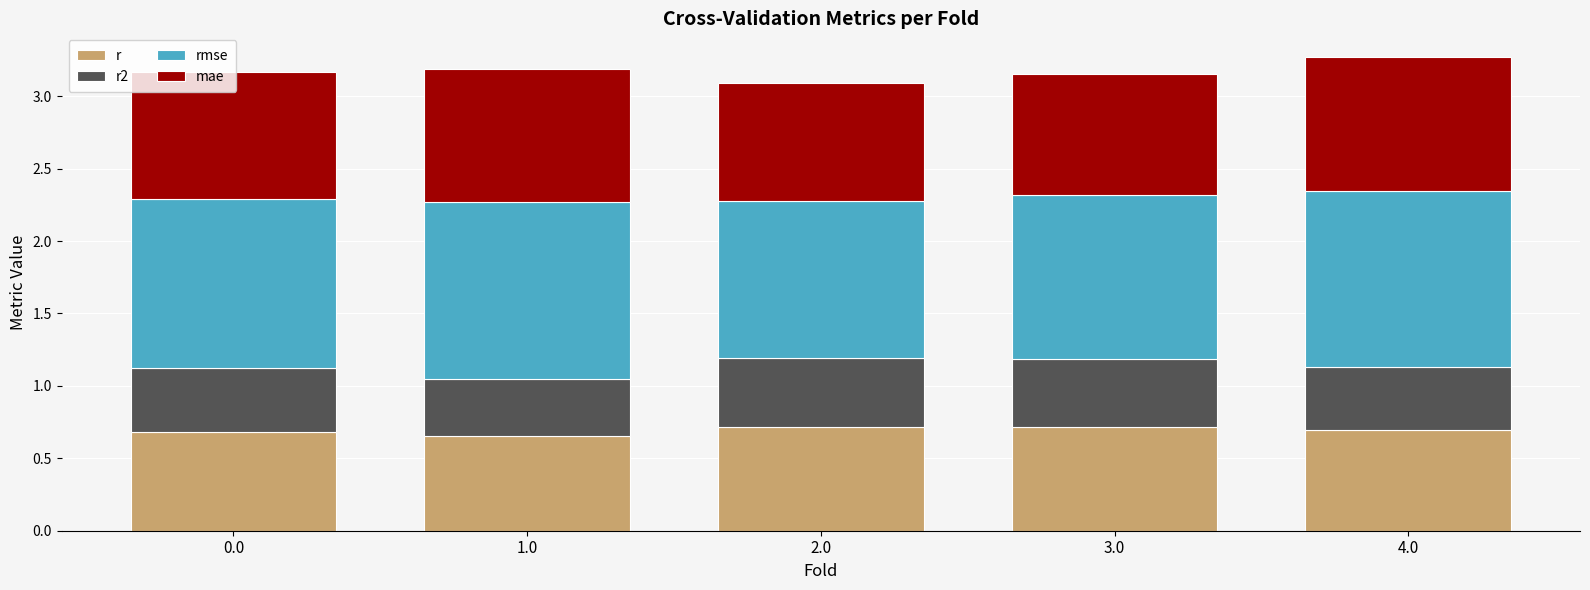

True or false: r has a value of 1.1 at 0.0.

False